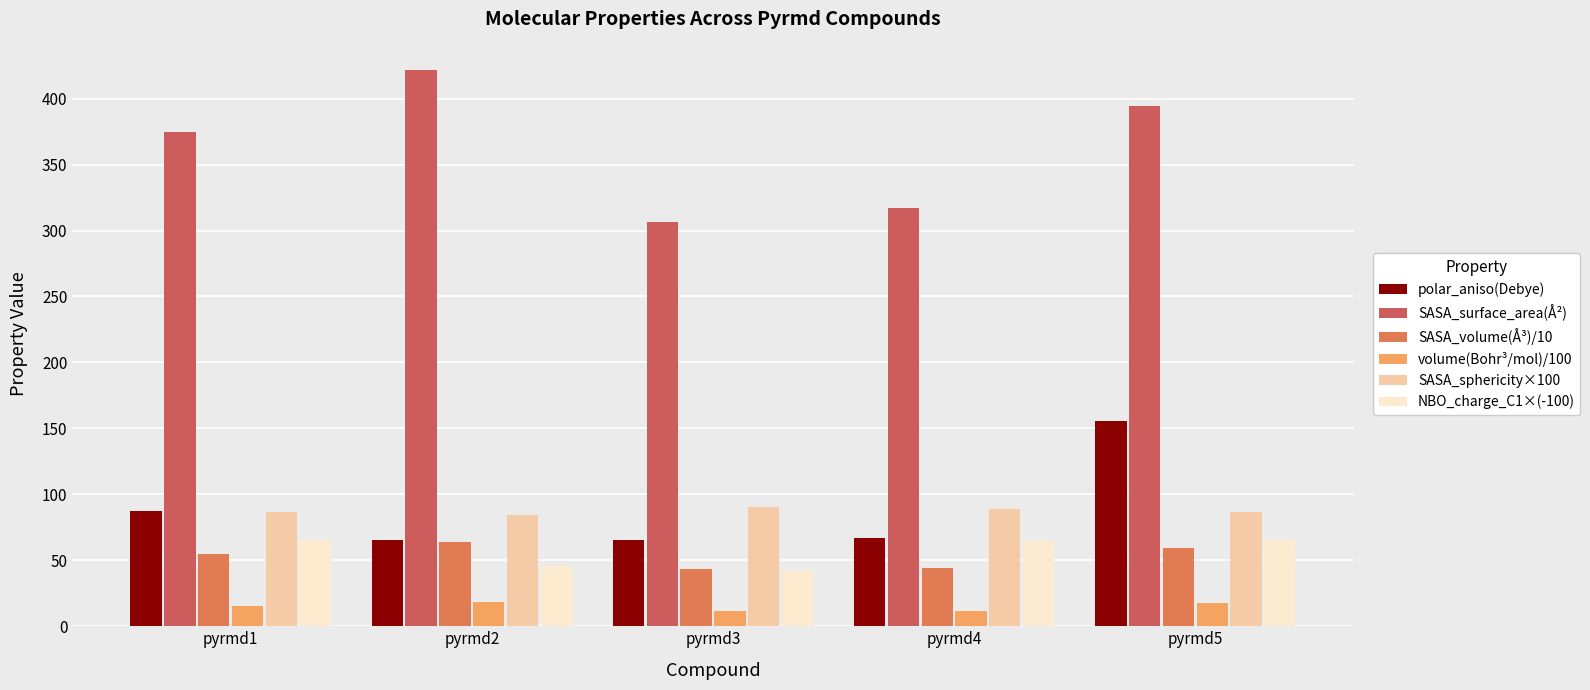

Which series changed the most between pyrmd1 and pyrmd3?

SASA_surface_area(Å²)